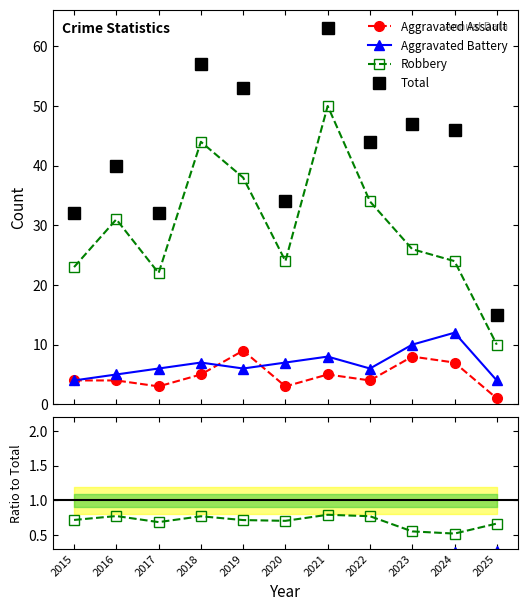

What is the total value across all series at 2018?

113